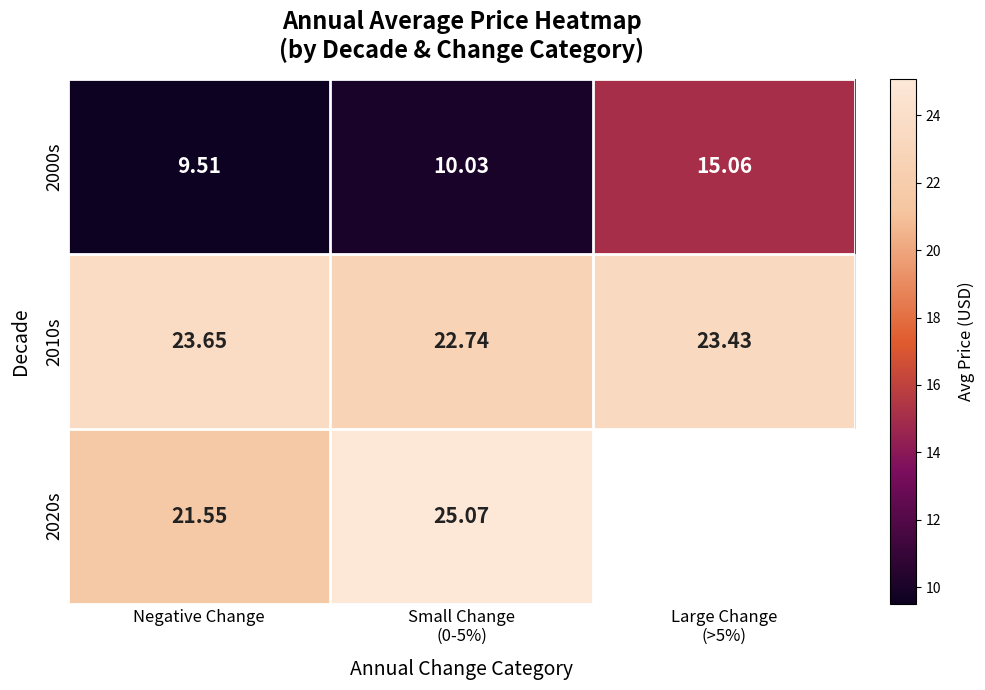

Which series has the widest spread of values?

2000s